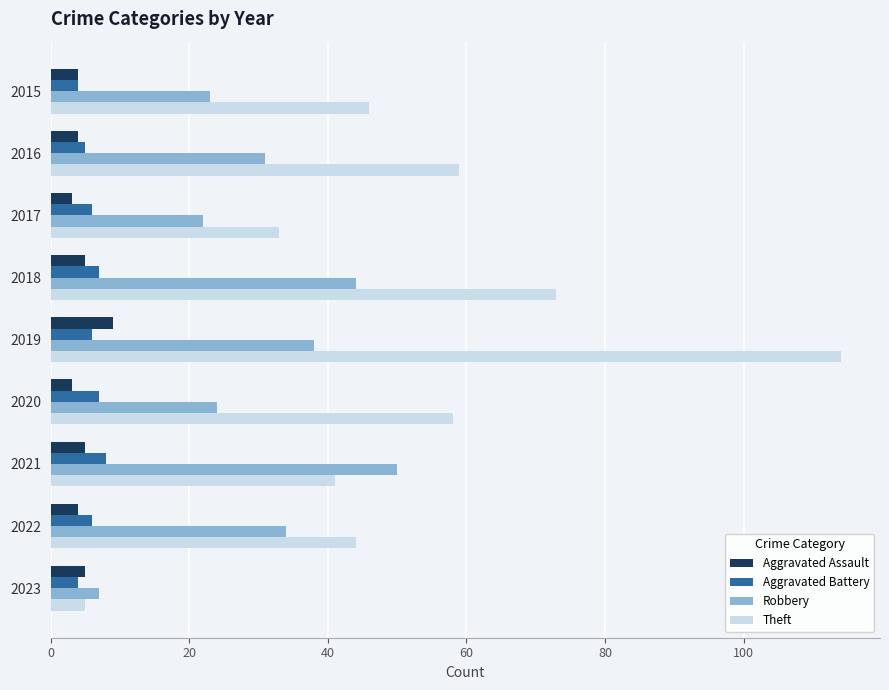

What is the difference between the Robbery values at 2017 and 2018?

22